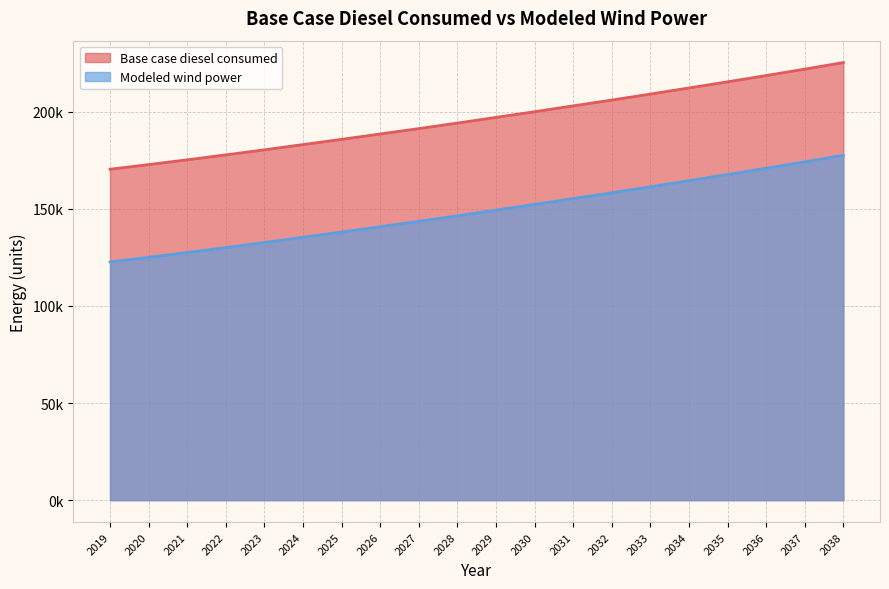

What are all the series names shown in the legend?

Base case diesel consumed, Modeled wind power